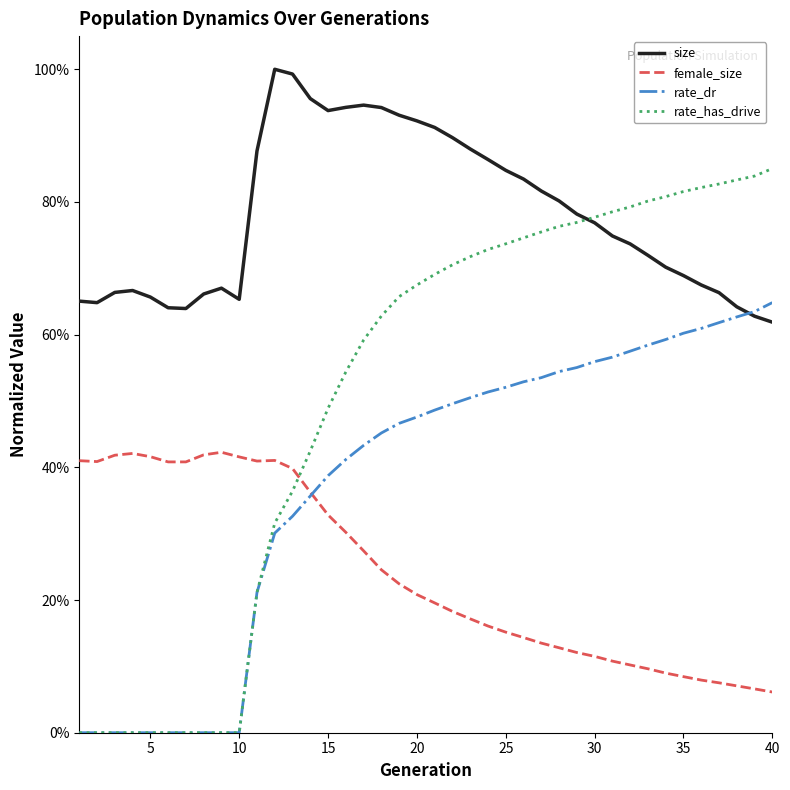

Reading left to right, extract all data points from this chart.

size: 0.7	0.6	0.7	0.7	0.7	0.6	0.6	0.7	0.7	0.7	0.9	1.0	1.0	1.0	0.9	0.9	0.9	0.9	0.9	0.9	0.9	0.9	0.9	0.9	0.8	0.8	0.8	0.8	0.8	0.8	0.7	0.7	0.7	0.7	0.7	0.7	0.7	0.6	0.6	0.6
female_size: 0.4	0.4	0.4	0.4	0.4	0.4	0.4	0.4	0.4	0.4	0.4	0.4	0.4	0.4	0.3	0.3	0.3	0.2	0.2	0.2	0.2	0.2	0.2	0.2	0.2	0.1	0.1	0.1	0.1	0.1	0.1	0.1	0.1	0.1	0.1	0.1	0.1	0.1	0.1	0.1
rate_dr: 0.0	0.0	0.0	0.0	0.0	0.0	0.0	0.0	0.0	0.0	0.2	0.3	0.3	0.4	0.4	0.4	0.4	0.5	0.5	0.5	0.5	0.5	0.5	0.5	0.5	0.5	0.5	0.5	0.6	0.6	0.6	0.6	0.6	0.6	0.6	0.6	0.6	0.6	0.6	0.6
rate_has_drive: 0.0	0.0	0.0	0.0	0.0	0.0	0.0	0.0	0.0	0.0	0.2	0.3	0.4	0.4	0.5	0.5	0.6	0.6	0.7	0.7	0.7	0.7	0.7	0.7	0.7	0.7	0.8	0.8	0.8	0.8	0.8	0.8	0.8	0.8	0.8	0.8	0.8	0.8	0.8	0.9